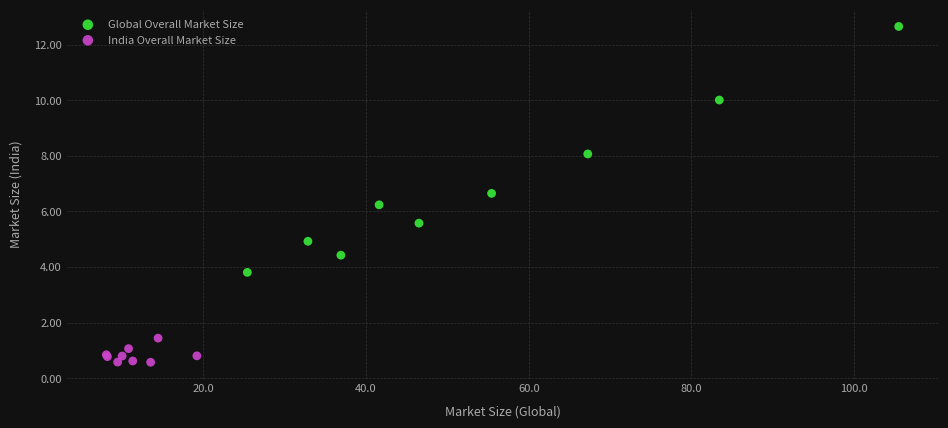

Which series contains the lowest Y value?

India Overall Market Size